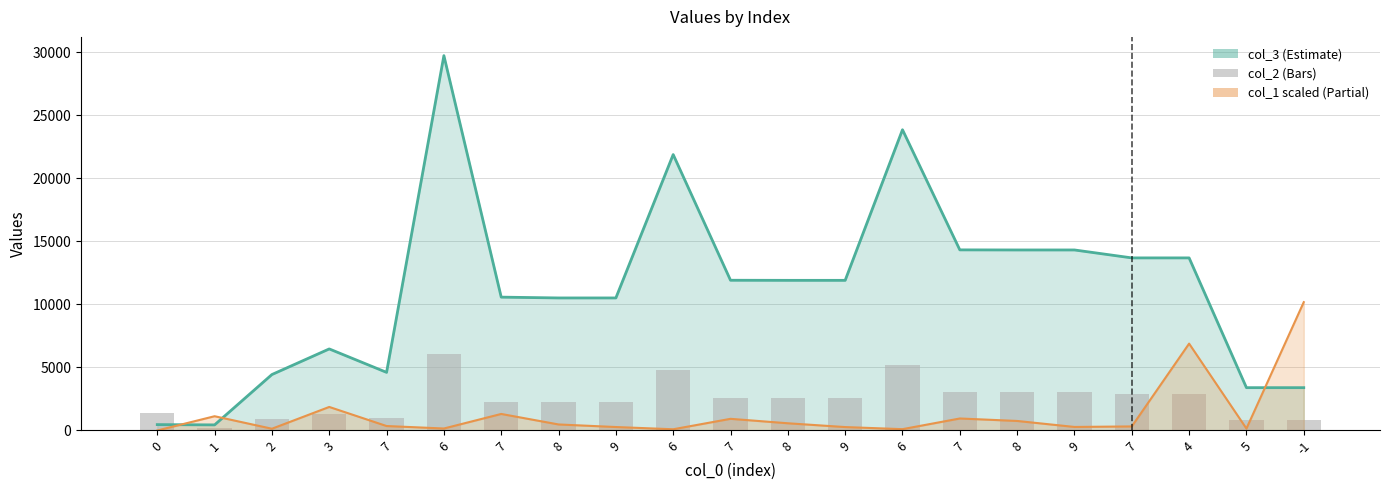

At which category does the chart reach its peak across all series?

6